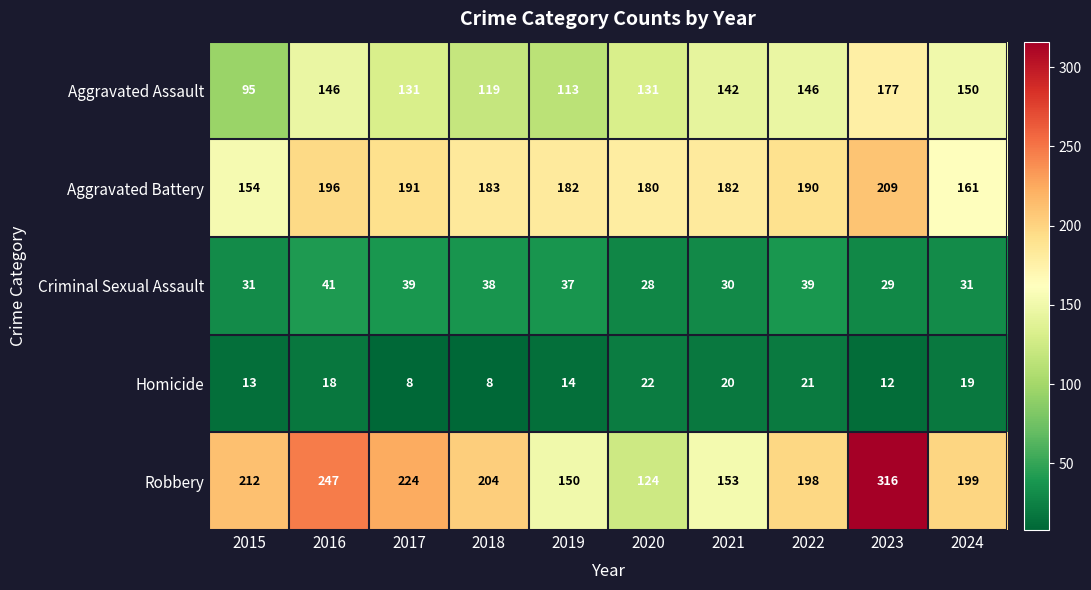

What is the total value across all series at 2018?

552